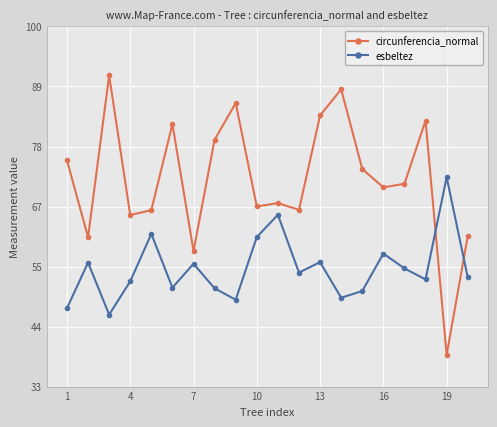

How many intersections are there between esbeltez and circunferencia_normal?

2